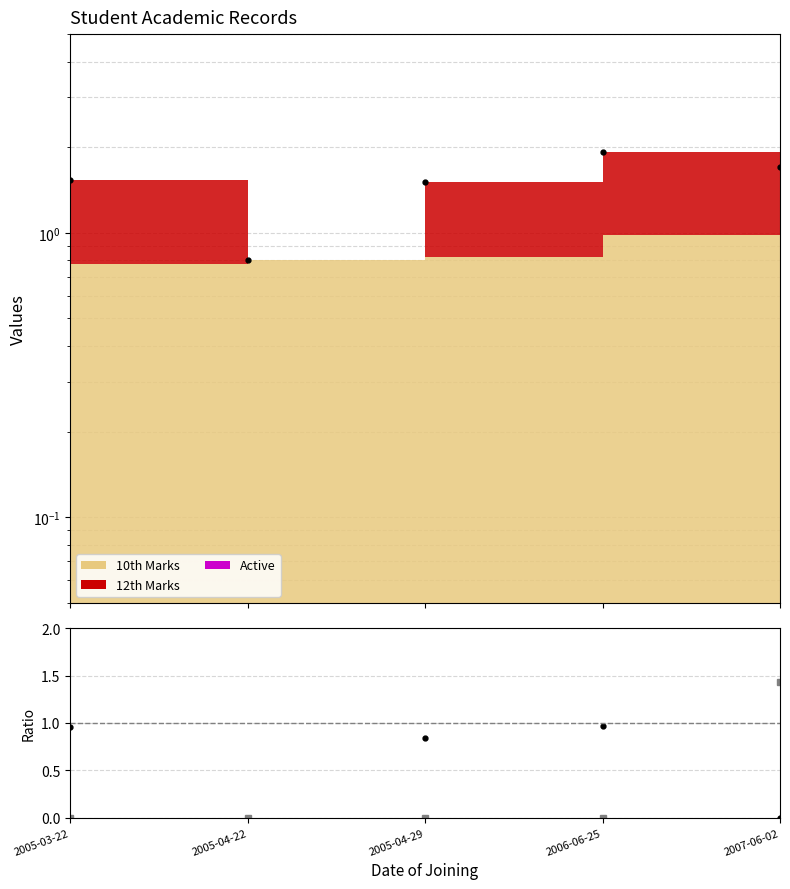

True or false: Total and 12th/10th intersect in this chart.

False